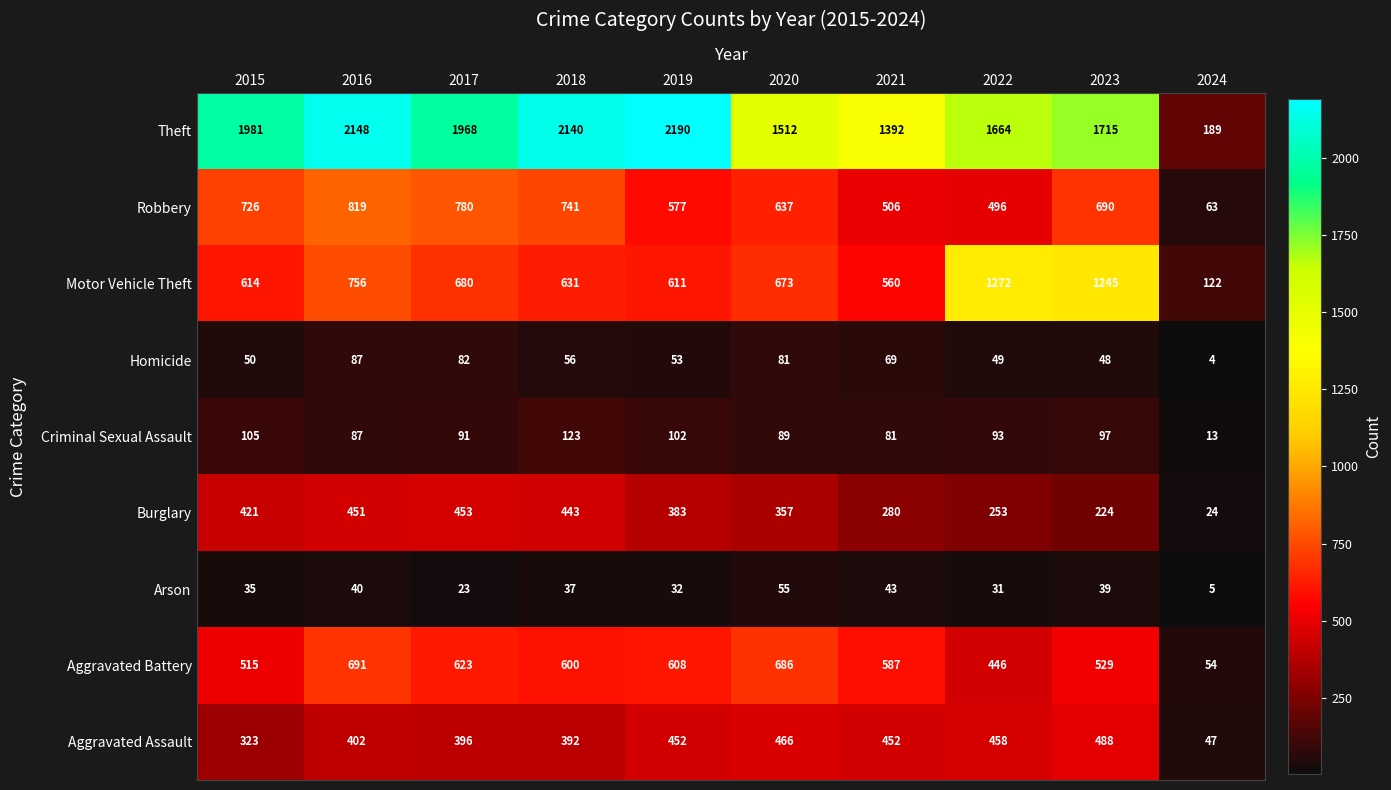

At which category is the sum across all series the highest?

2016